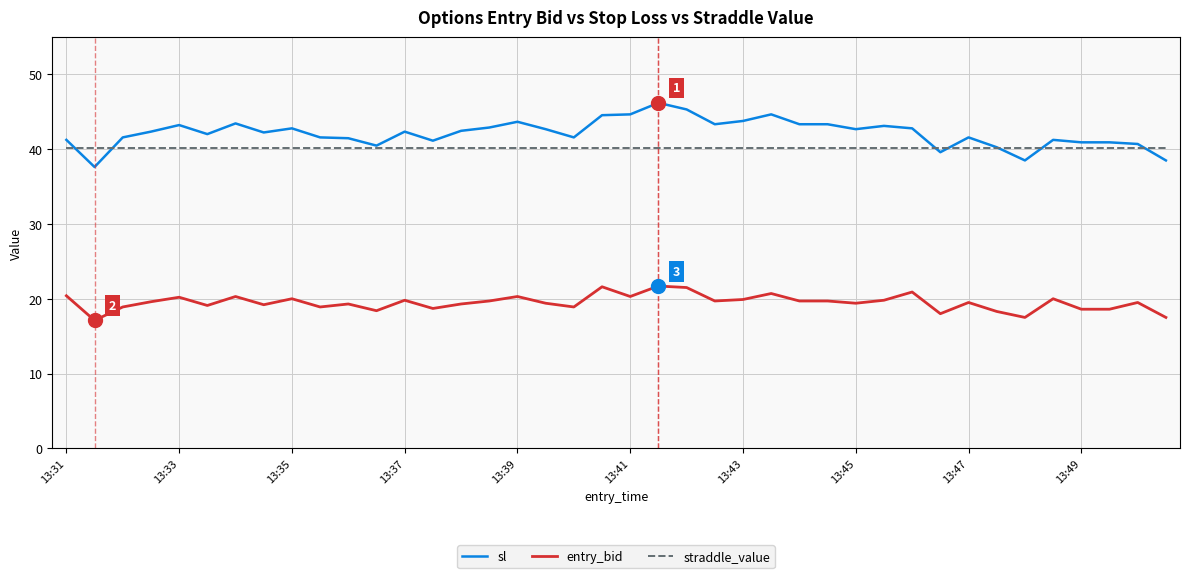

True or false: entry_bid and straddle_value intersect in this chart.

False